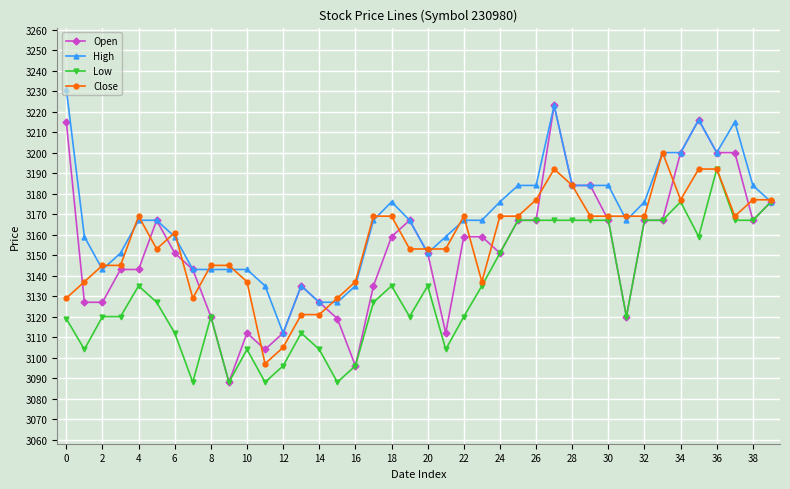

What is the value of the Low point at the 5th from the left?

3135